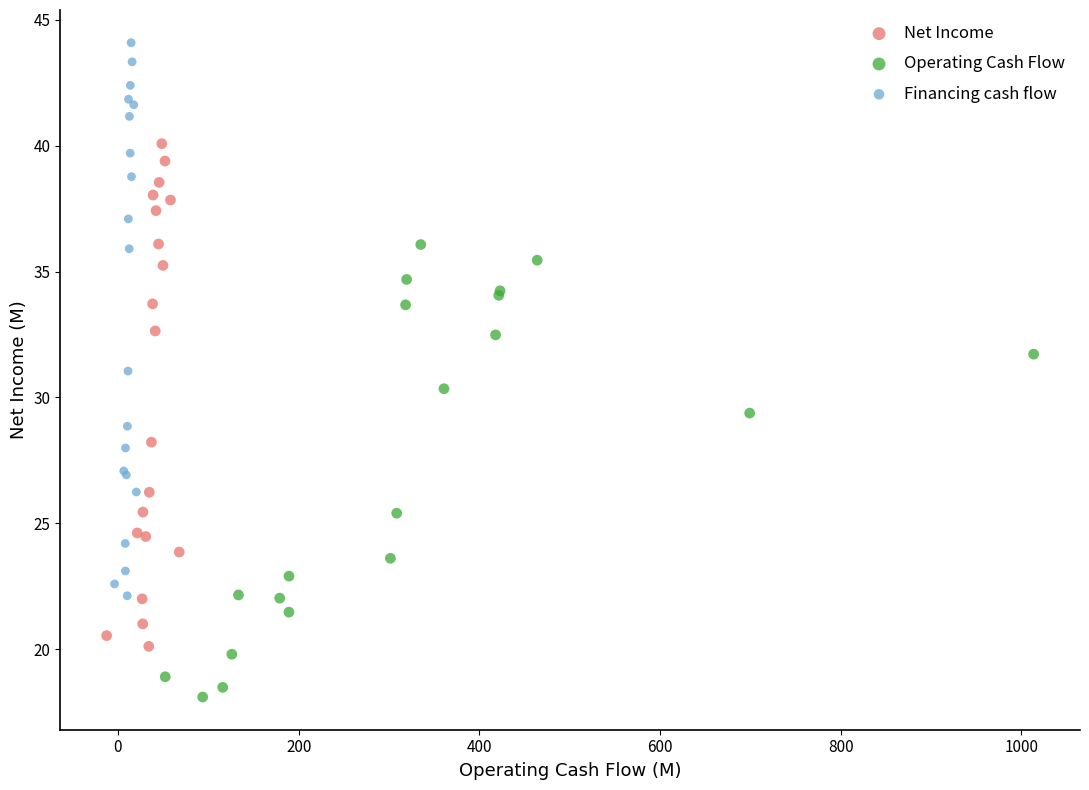

Which series contains the highest Y value?

Financing cash flow